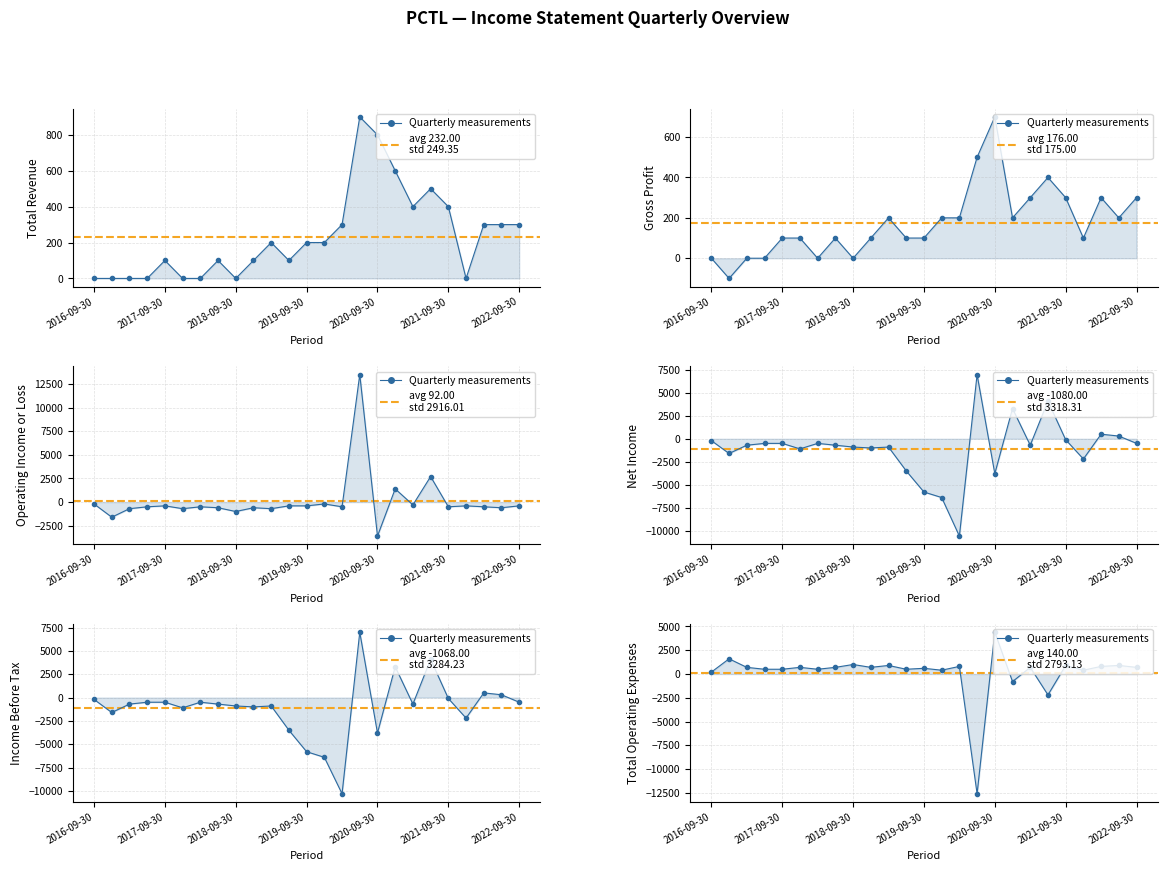

True or false: Gross Profit has more than 2 points higher than both neighbors.

True